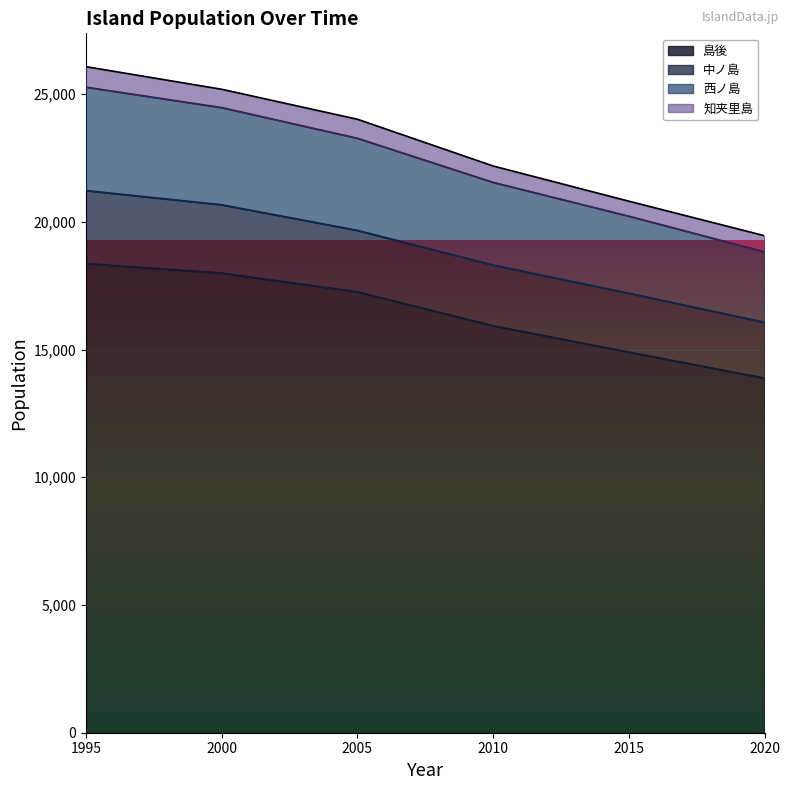

The 島後 series shows 11039 at 2010. True or false?

False